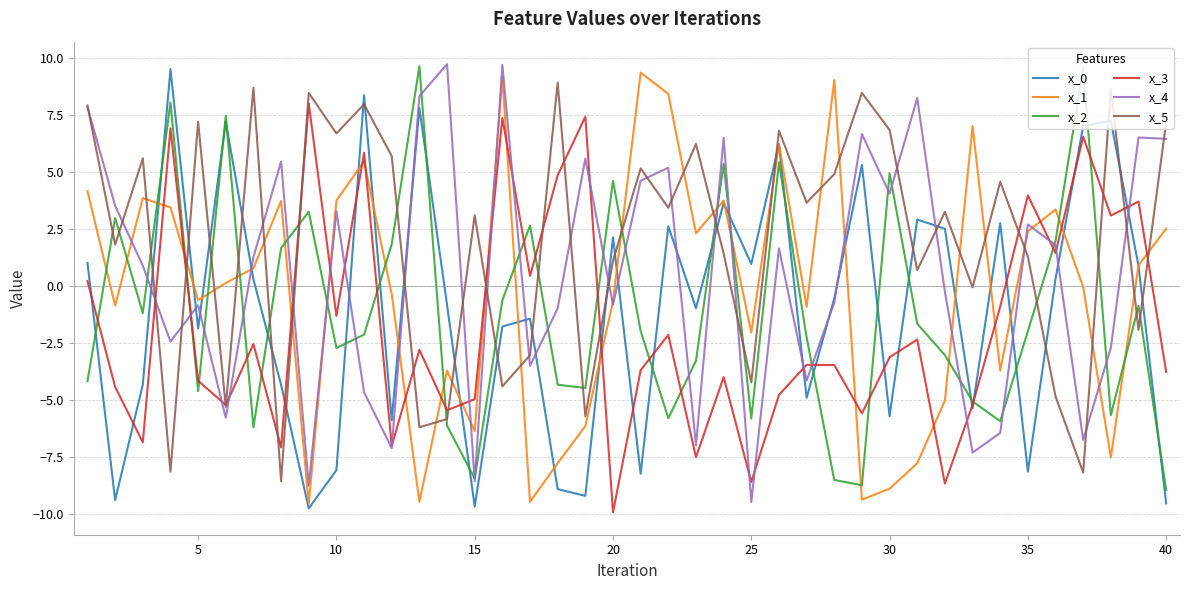

In x_5, how many points are higher than both neighbors (excluding endpoints)?

14